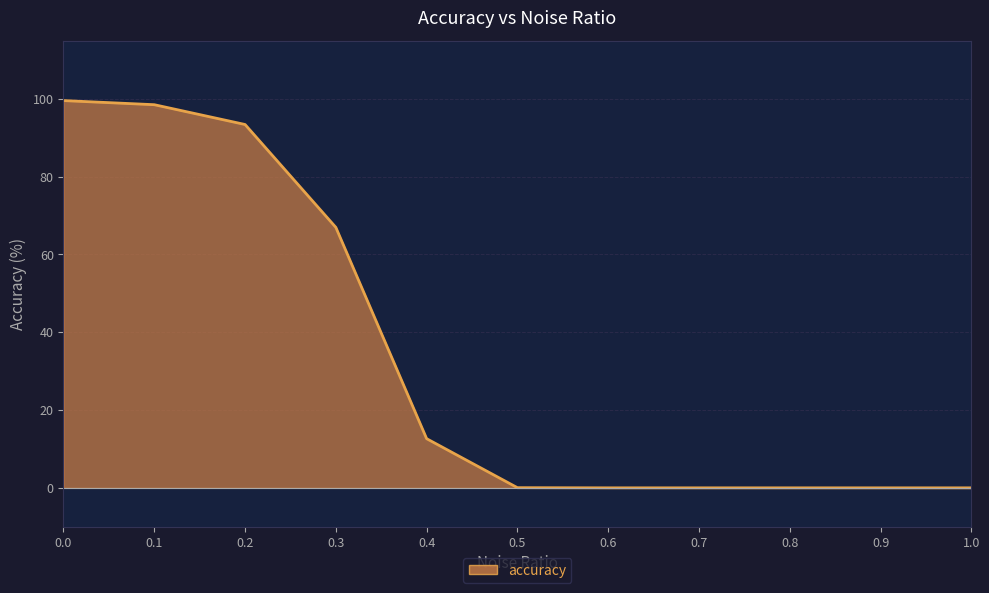

What position from the right is 0.5?

6